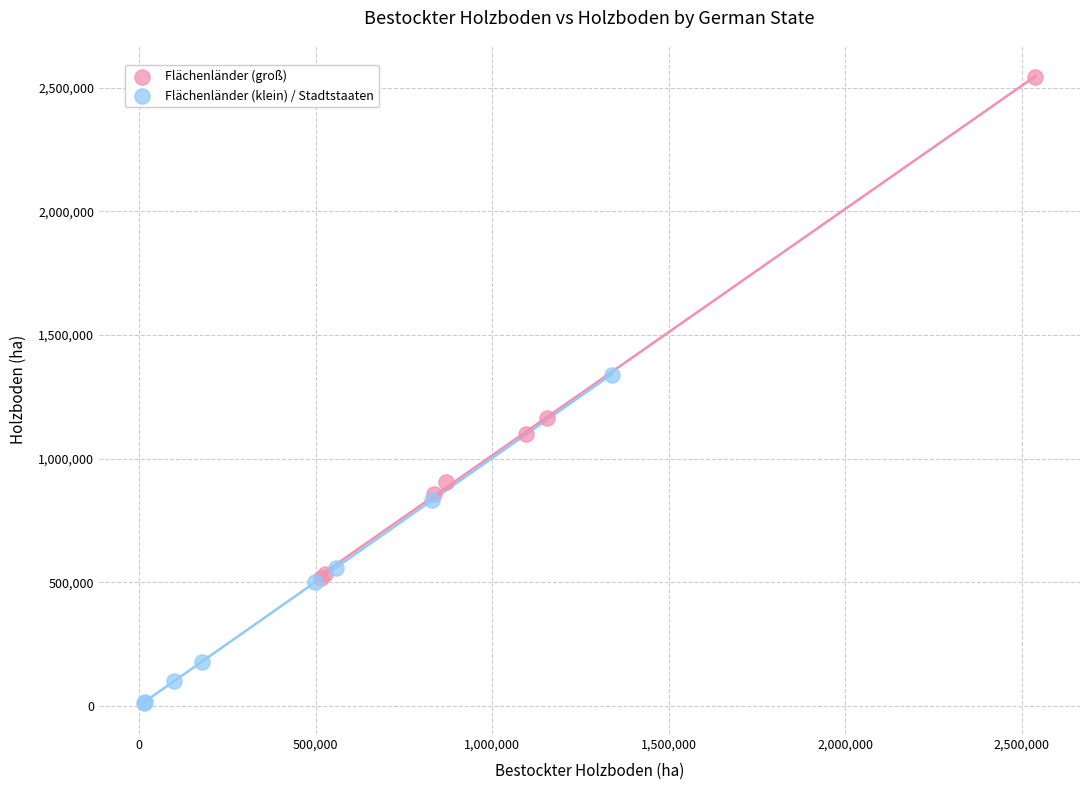

Which series has the largest Y range (max minus min)?

Flächenländer (groß)